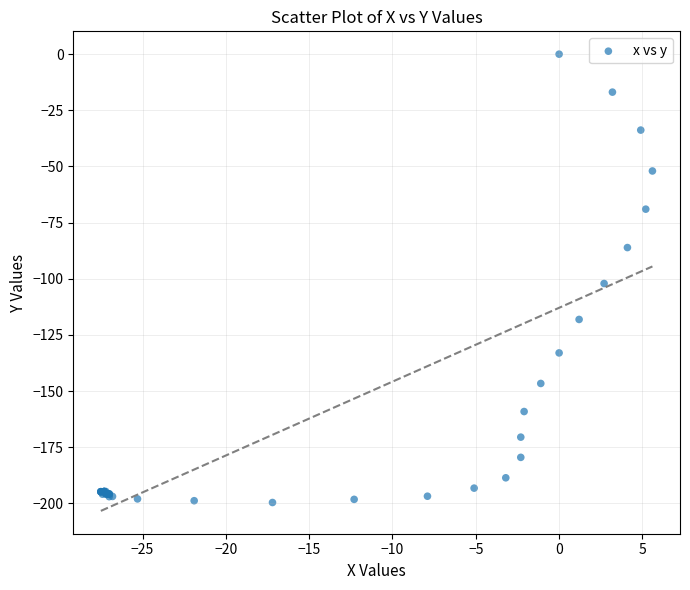

What Y value in the scatter plot is closest to -99?

-102.1